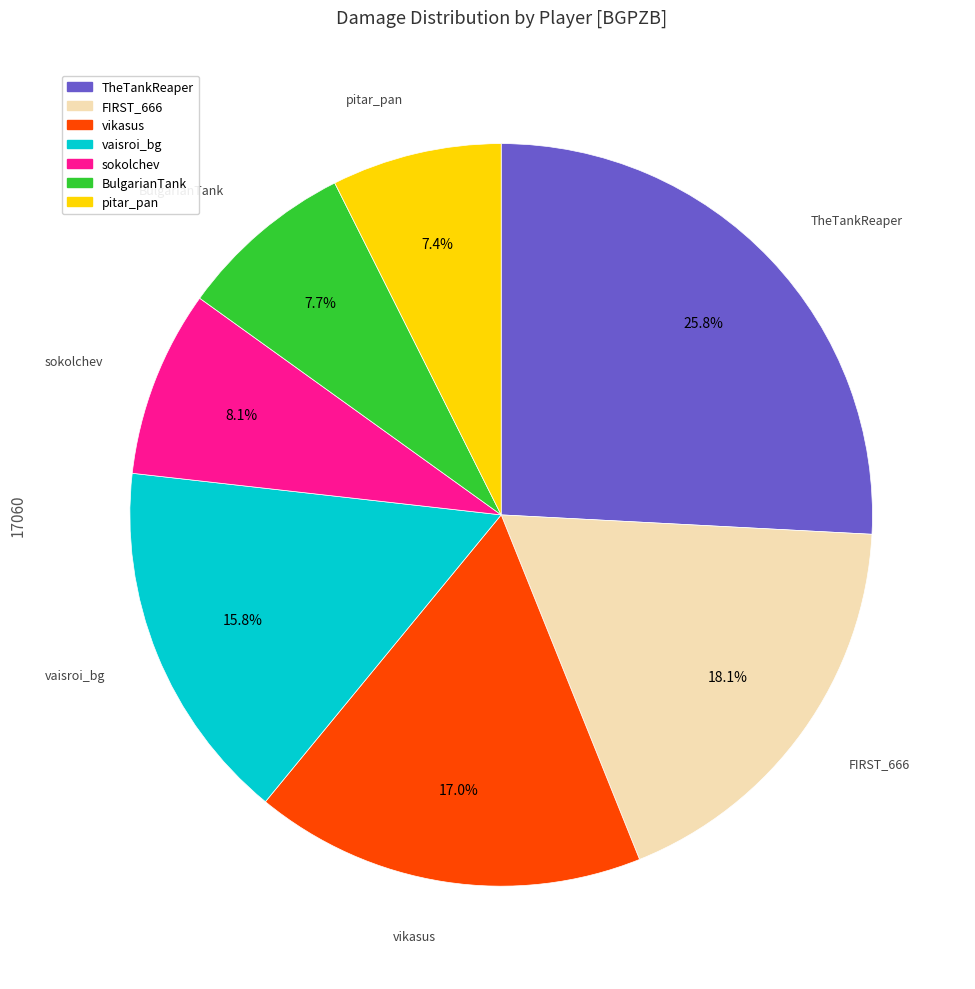

To the nearest percent, what is the difference between the BulgarianTank and vikasus slice percentages?

9%